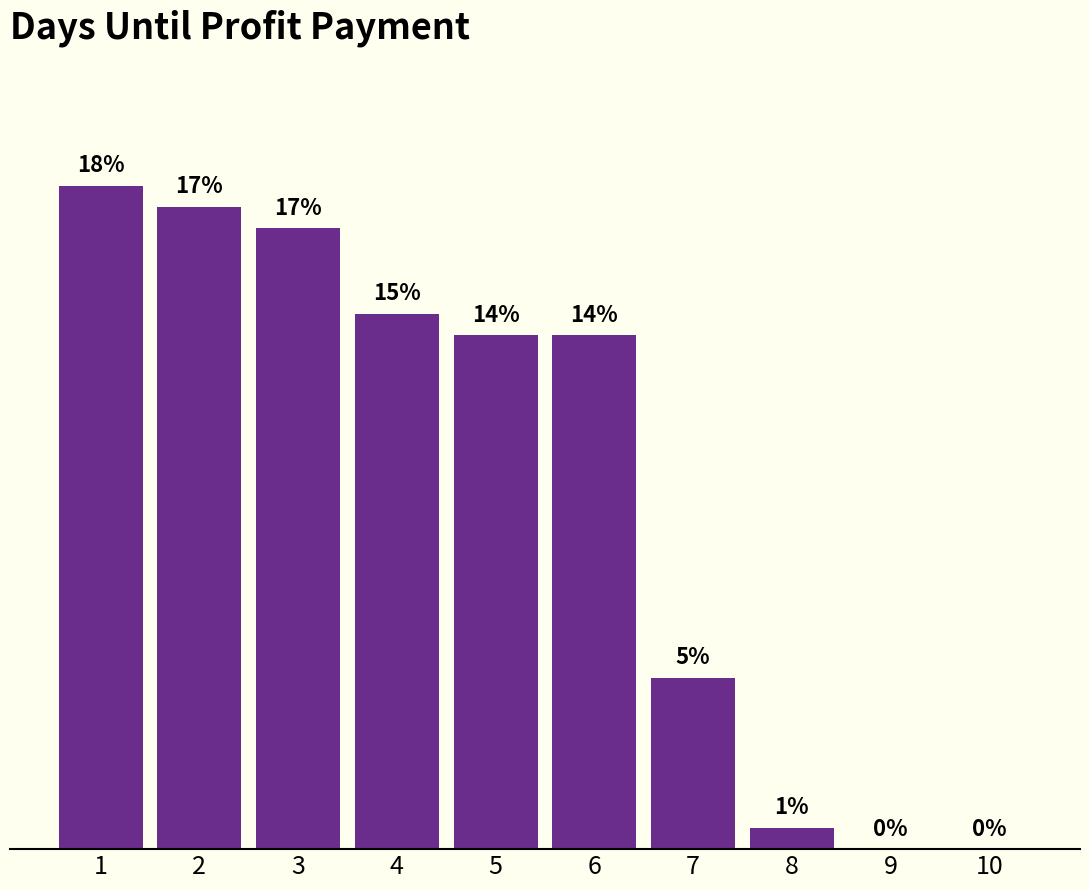

The chart shows a value of 29 at 3. True or false?

True